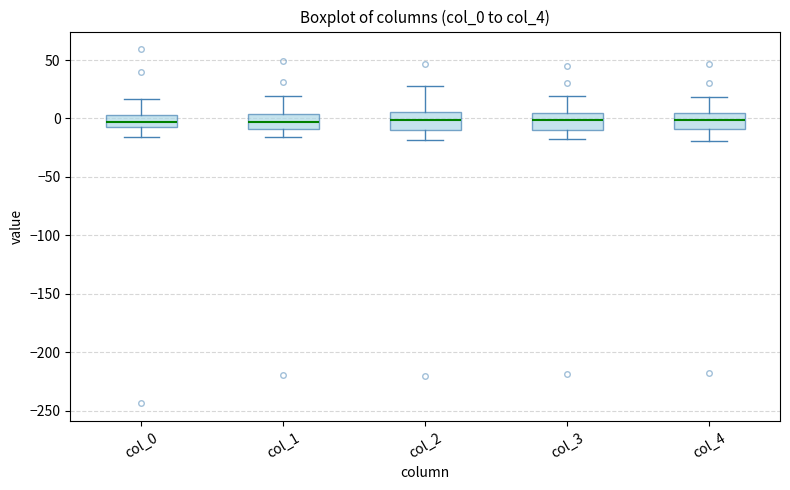

Reading left to right, transcribe this box plot: for each box, give where its median line is, the range the box spans, and where its two whiskers end, as read against the y-axis. The values are not printed on the chart, so give them approximately, as read against the axis.

col_0: median -5 (inside the box), box -5 to 5, whiskers -15 to 15
col_1: median -5, box -10 to 5, whiskers -15 to 20
col_2: median 0, box -10 to 5, whiskers -20 to 30
col_3: median 0, box -10 to 5, whiskers -20 to 20
col_4: median 0, box -10 to 5, whiskers -20 to 20